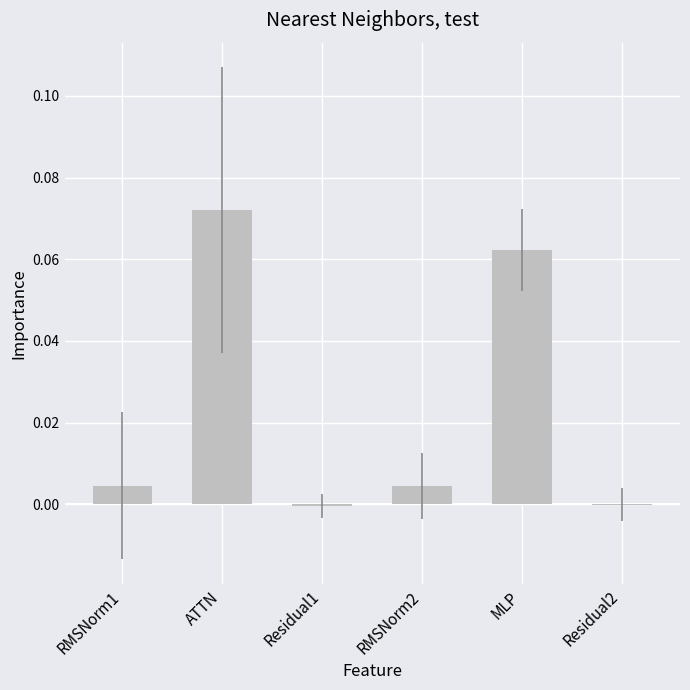

Which label corresponds to the largest value in the chart?

ATTN